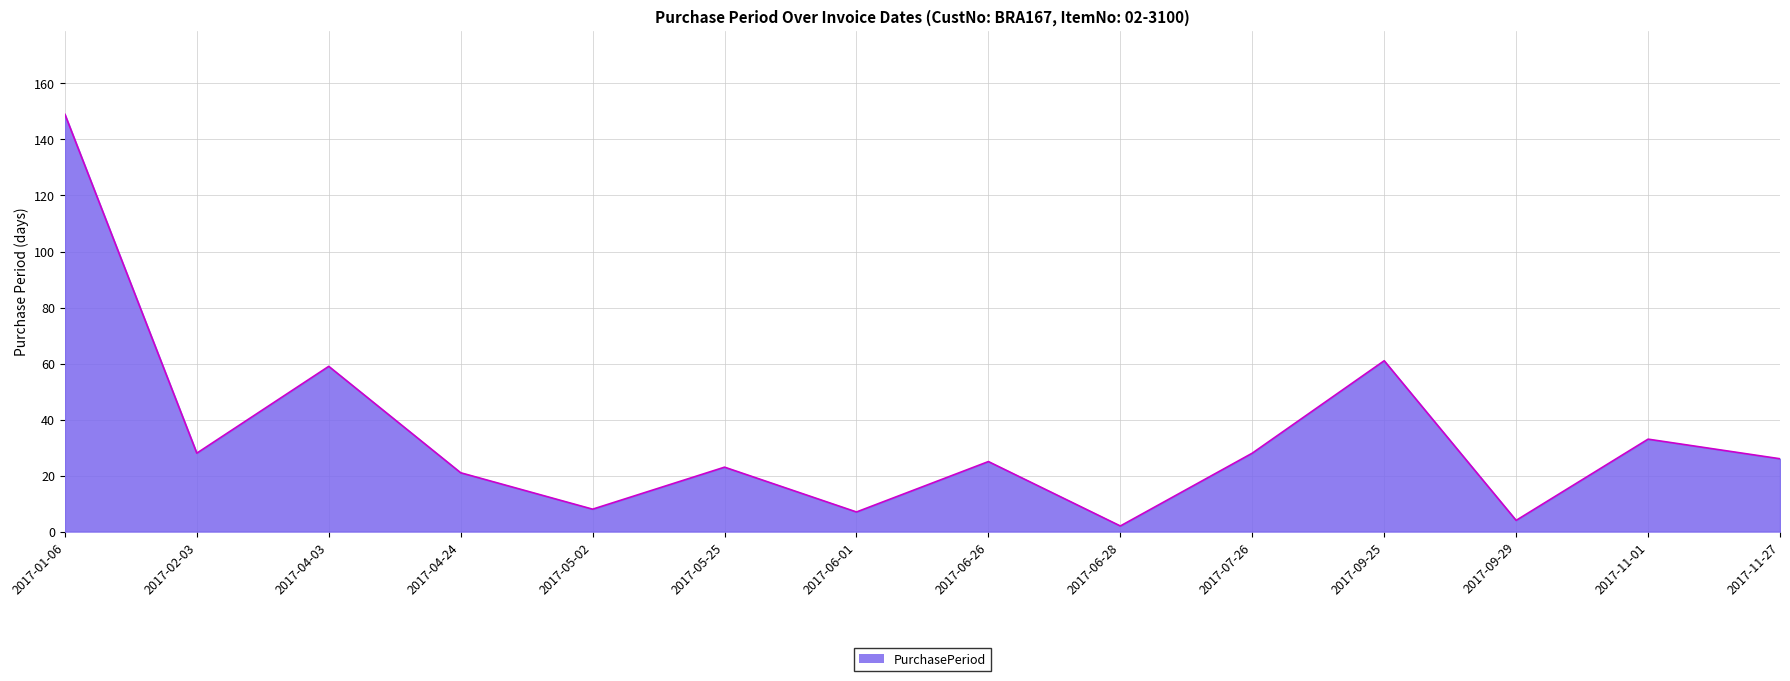

Read the value at 2017-07-26, to the nearest 50.

50